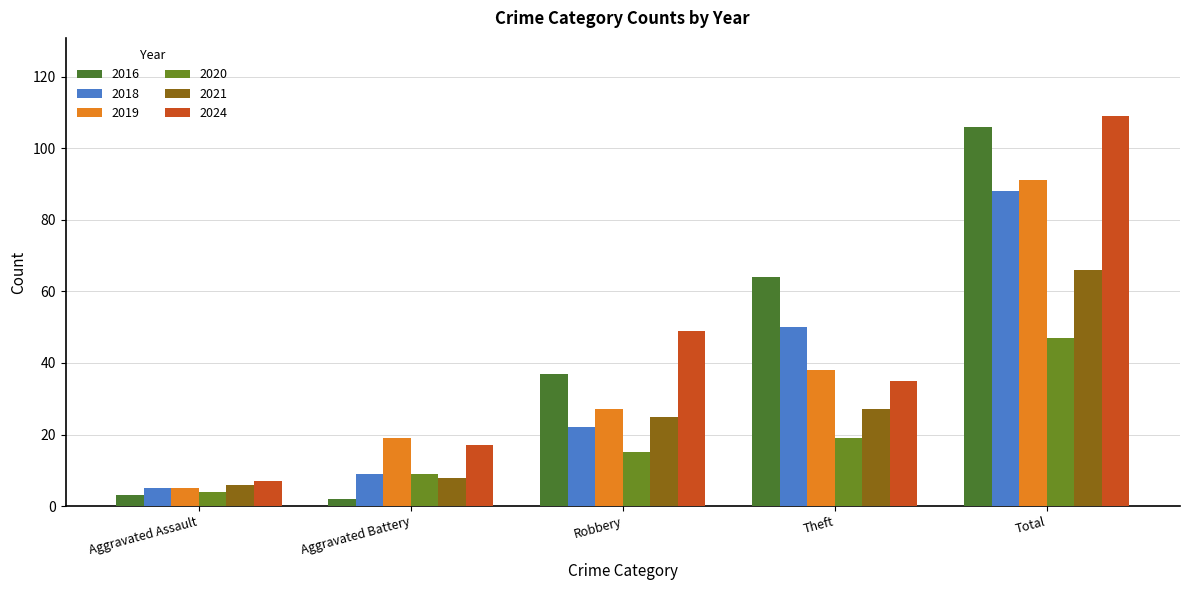

Which category has the lowest value across all series?

Aggravated Battery